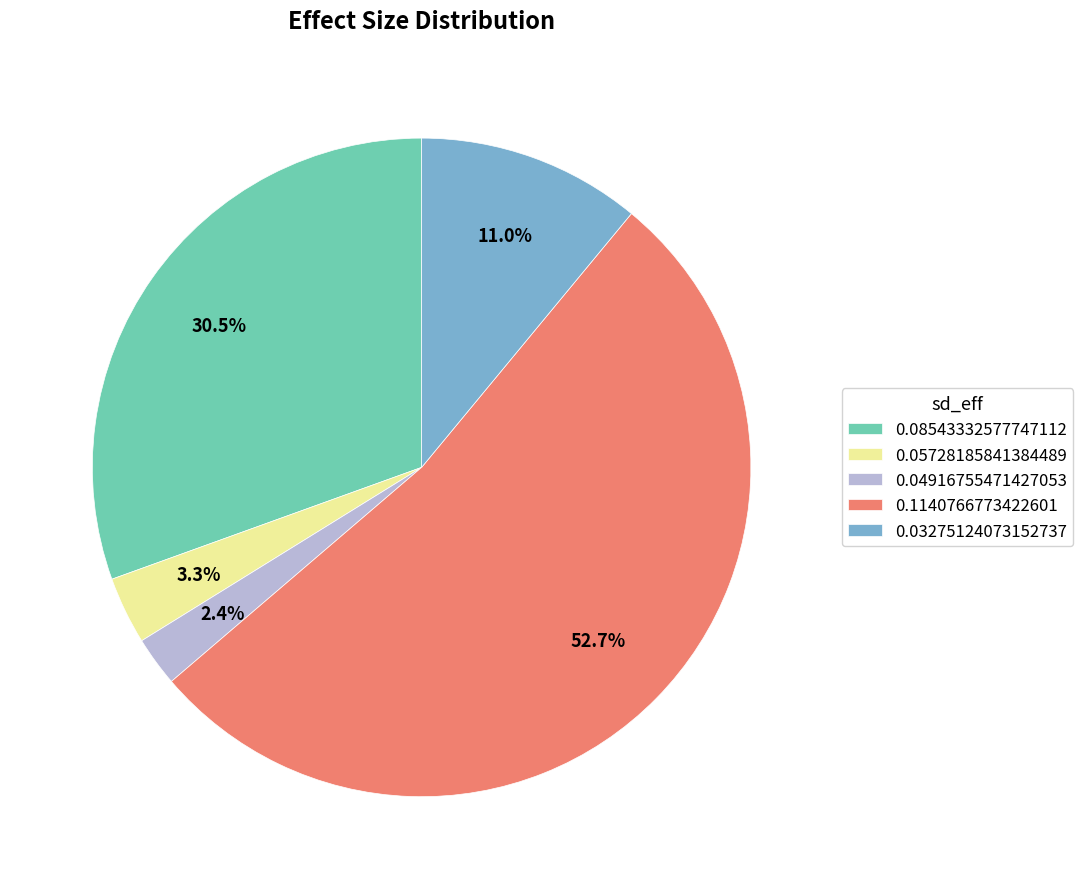

Which has a higher value, 0.04916755471427053 or 0.03275124073152737?

0.03275124073152737